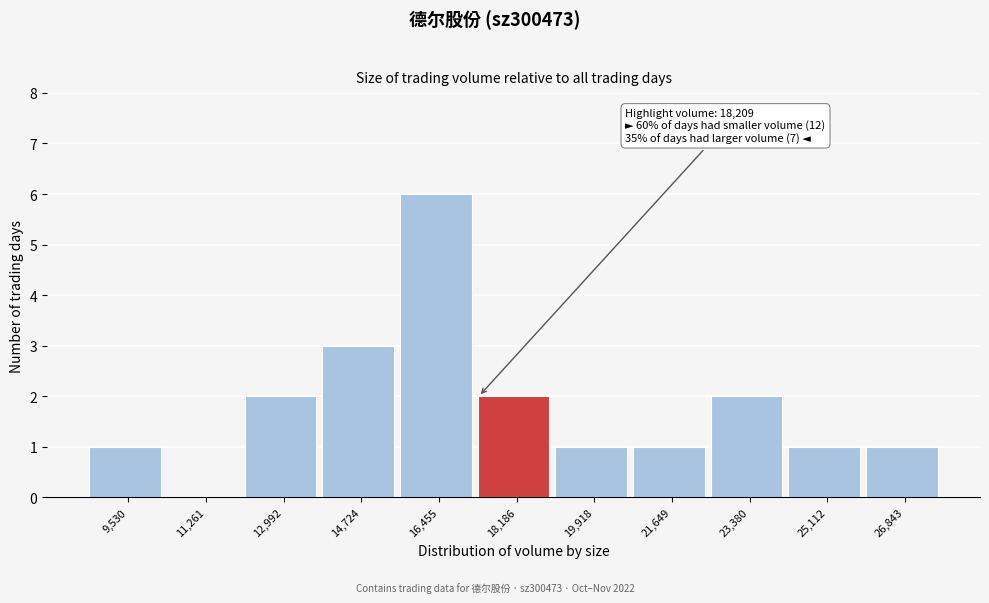

Reading left to right, extract all data points from this chart.

9,530=1	11,261=0	12,992=2	14,724=3	16,455=6	18,186=2	19,918=1	21,649=1	23,380=2	25,112=1	26,843=1